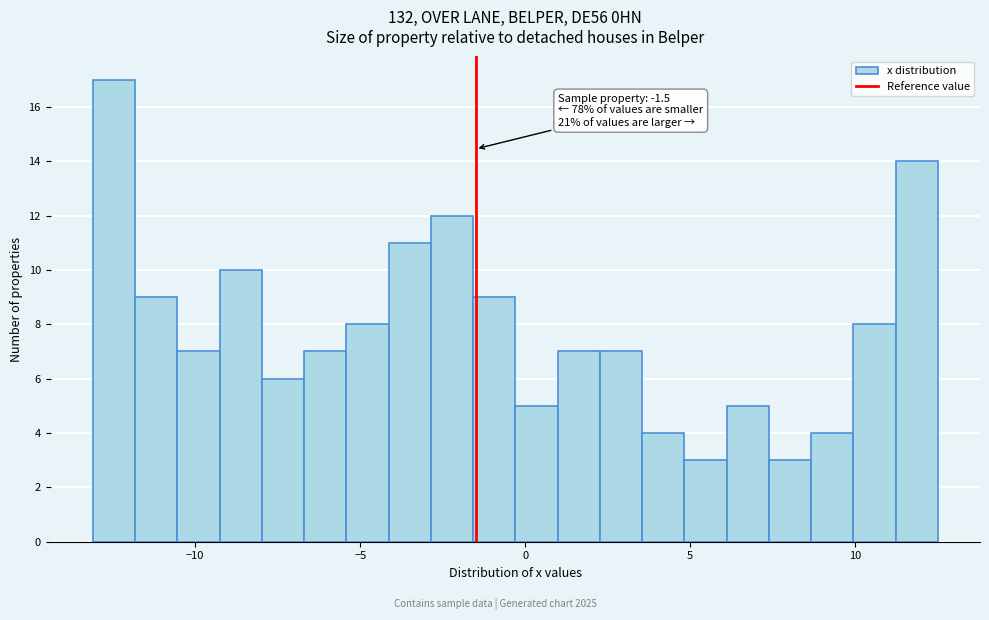

Around what value on the x-axis is the tallest bar? Give the approximate position of its centre, as read against the axis.

-12.5